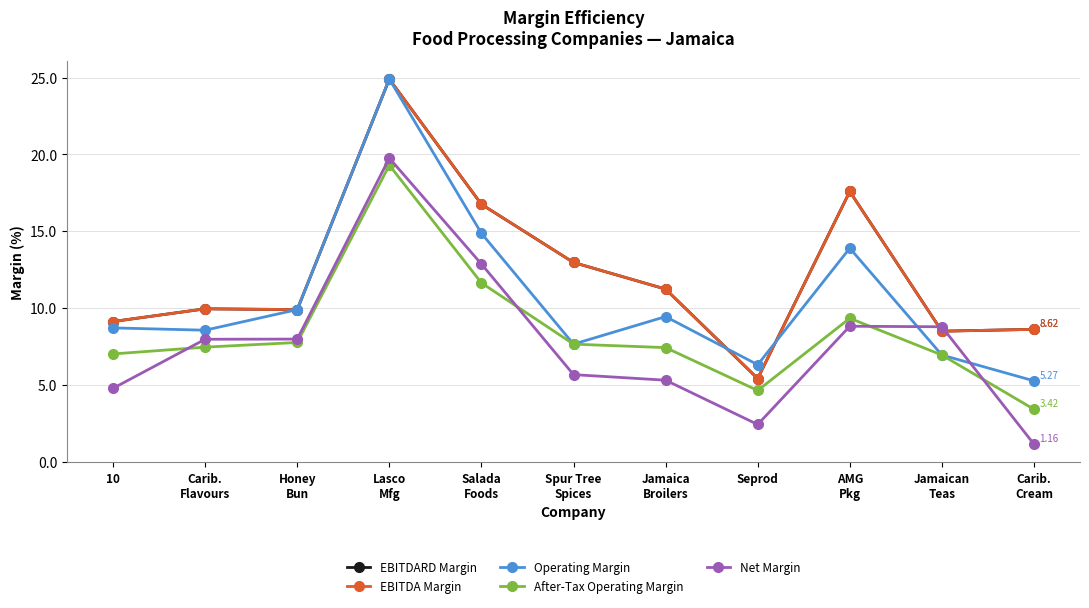

Between Jamaican
Teas and 10, which is larger?

10